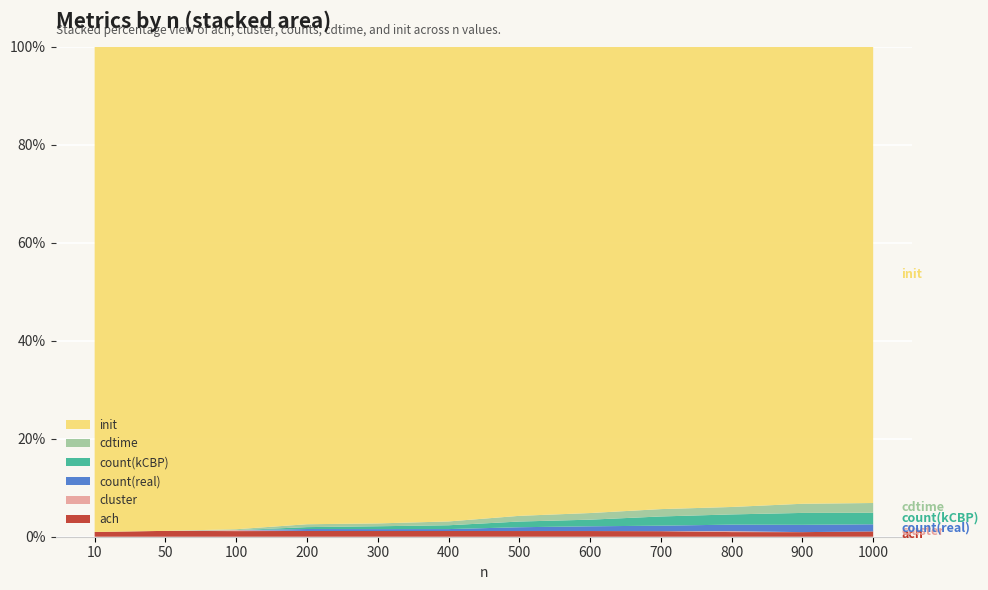

Reading right to left, transcribe all the data shown in this chart.

ach: 1000=6	900=5	800=5	700=6	600=6	500=6	400=6	300=6	200=6	100=6	50=6	10=5
cluster: 1000=0	900=0	800=1	700=0	600=0	500=0	400=0	300=0	200=0	100=1	50=0	10=0
count(real): 1000=8	900=8	800=7	700=6	600=5	500=4	400=2	300=2	200=2	100=0	50=0	10=0
count(kCBP): 1000=13	900=13	800=11	700=10	600=7	500=6	400=4	300=3	200=2	100=0	50=0	10=0
cdtime: 1000=11	900=10	800=8	700=8	600=7	500=6	400=4	300=3	200=3	100=1	50=0	10=0
init: 1000=514	900=499	800=495	700=502	600=492	500=494	400=497	300=501	200=497	100=515	50=496	10=513